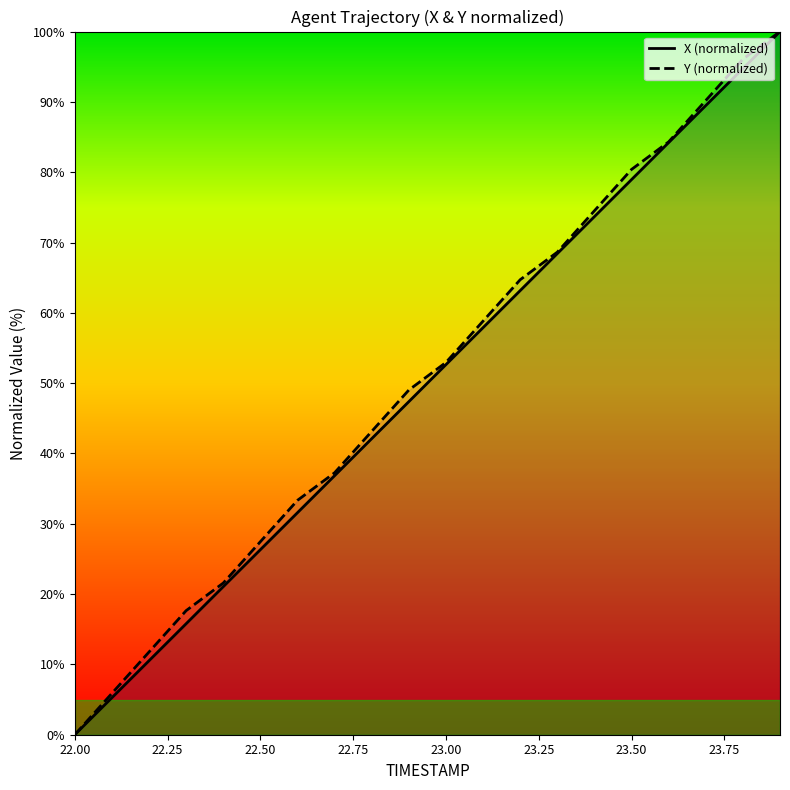

Reading right to left, what are all the values shown in this chart?

X (normalized): 100.0	94.7	89.5	84.2	78.9	73.7	68.4	63.2	57.9	52.6	47.4	42.1	36.8	31.6	26.3	21.1	15.8	10.5	5.3	0.0
Y (normalized): 100.0	96.1	90.2	84.3	80.4	74.5	68.6	64.7	58.8	52.9	49.0	43.1	37.3	33.3	27.5	21.6	17.6	11.8	5.9	0.0